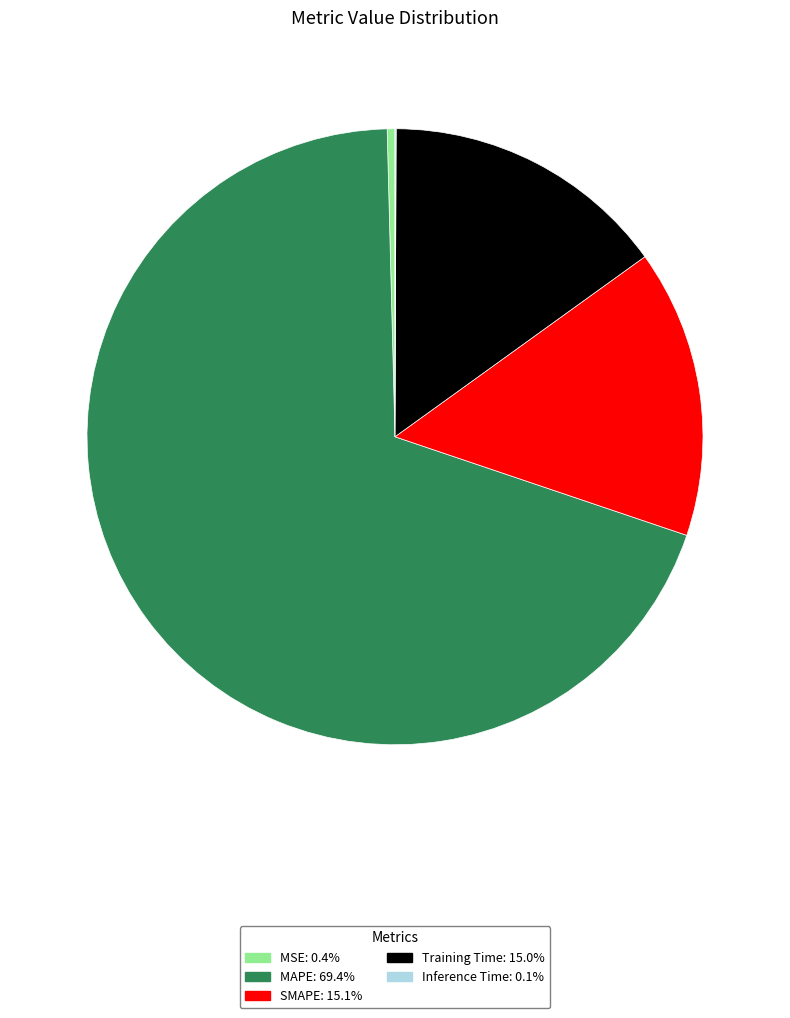

Does MAPE: 69.4% represent more than half of the total?

Yes